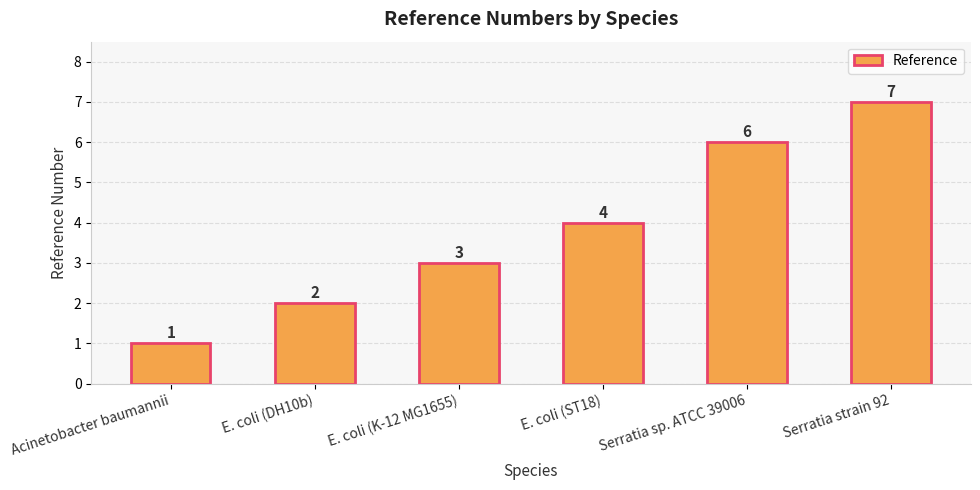

Approximately how many times larger is the value at E. coli (K-12 MG1655) compared to Serratia sp. ATCC 39006?

0.5